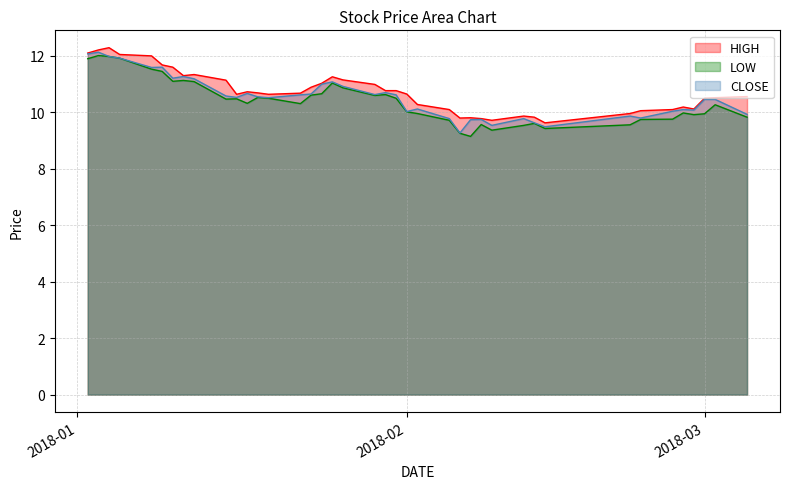

Which label corresponds to the largest value in the chart?

2018-01-04